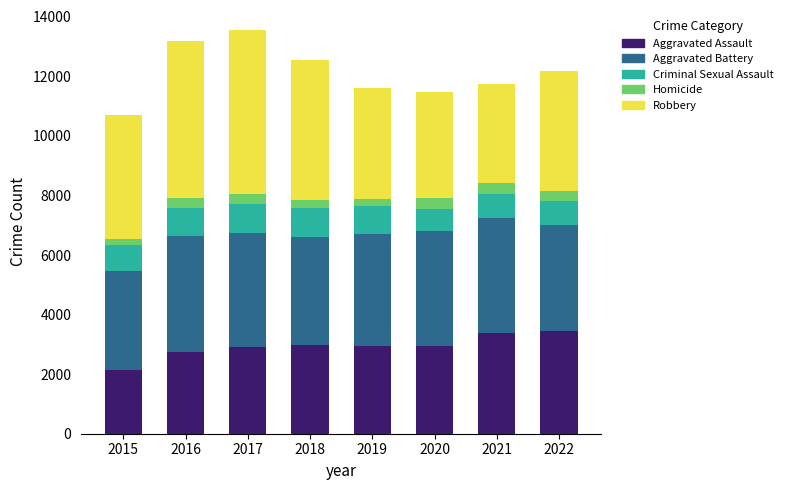

What are all the series names shown in the legend?

Aggravated Assault, Aggravated Battery, Criminal Sexual Assault, Homicide, Robbery